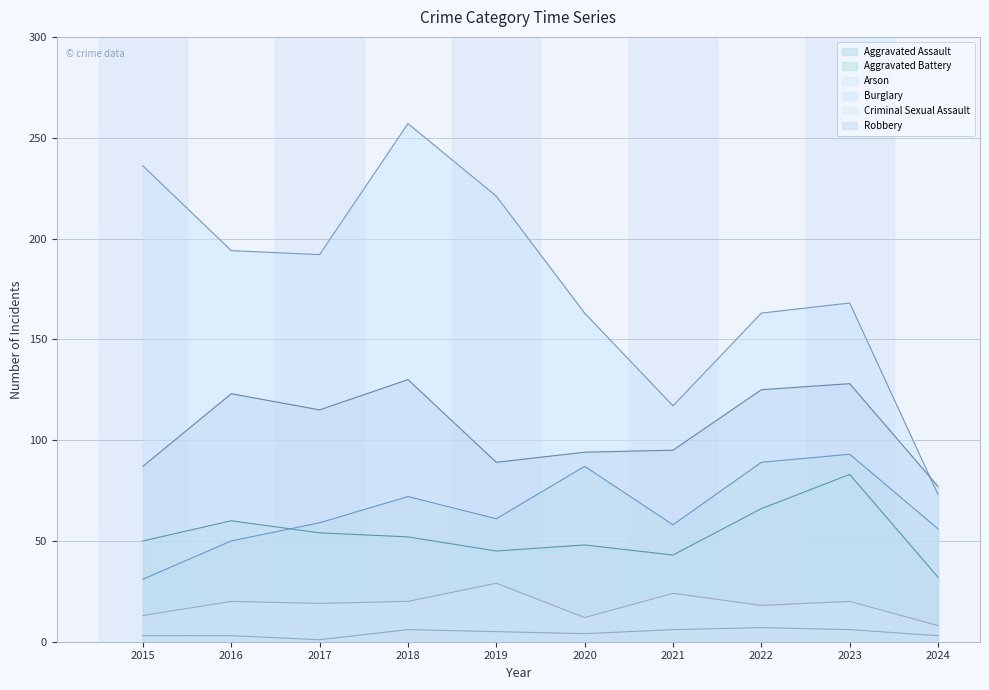

What is the smallest value displayed?

1